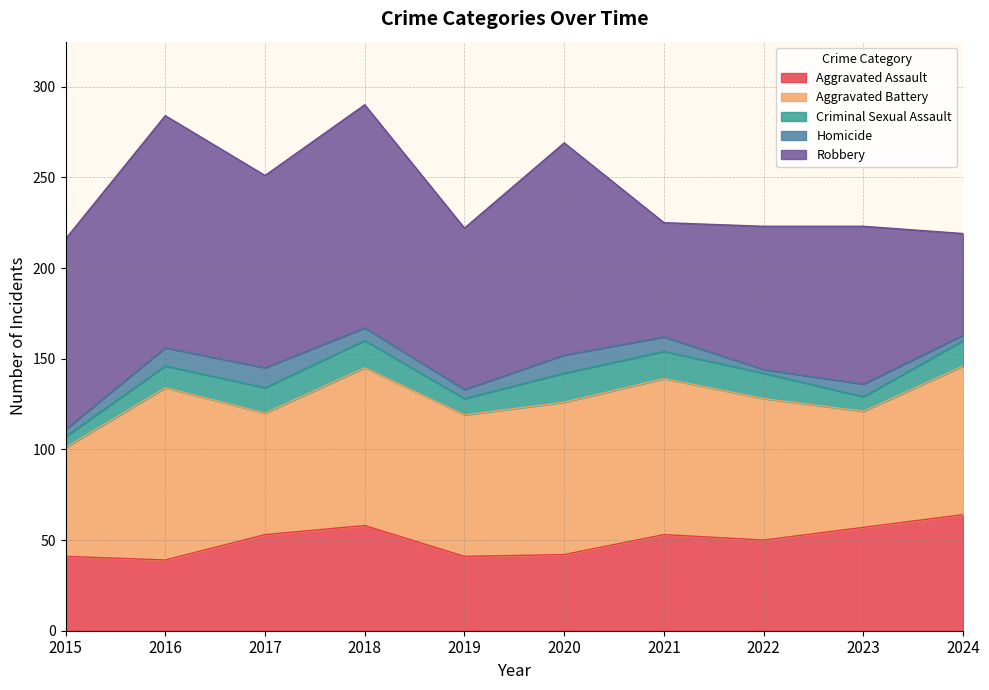

What value does the Aggravated Assault series have at 2023, to the nearest 10?

60